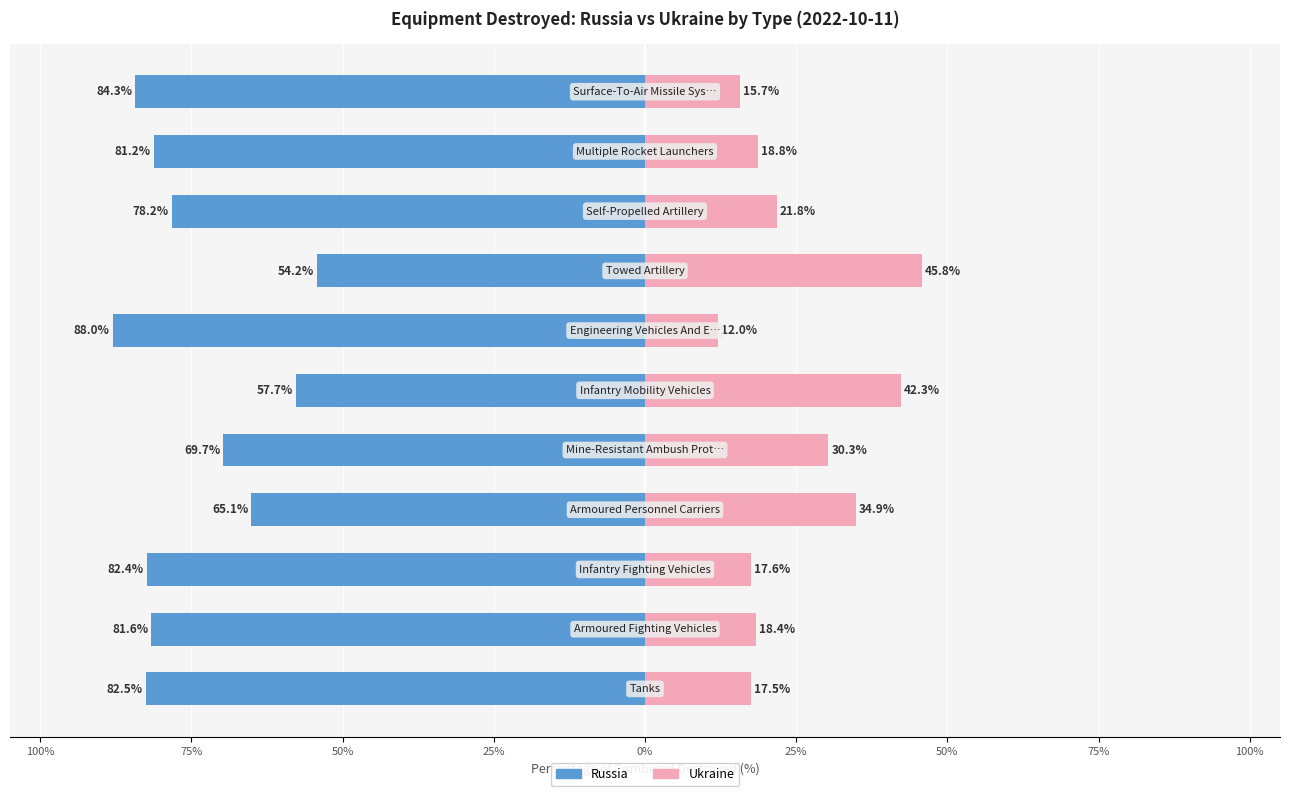

At 75%, list the series in order from largest to smallest.

Ukraine, Russia